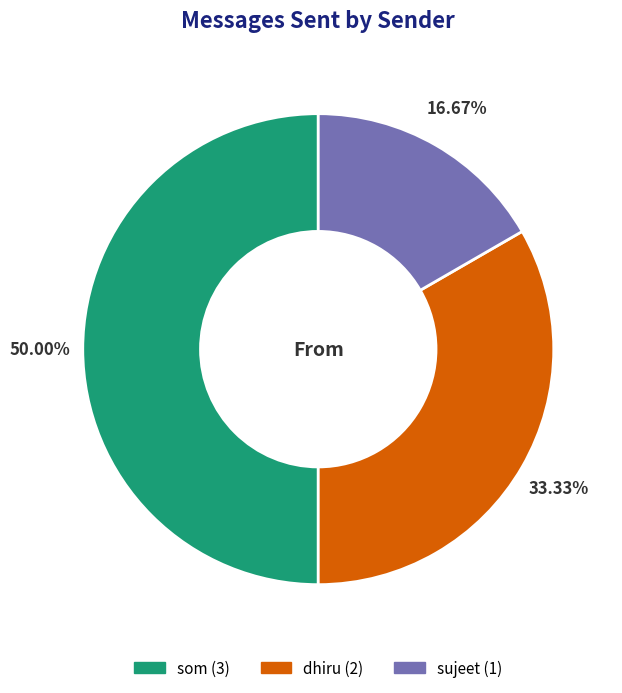

Does dhiru represent more than half of the total?

No